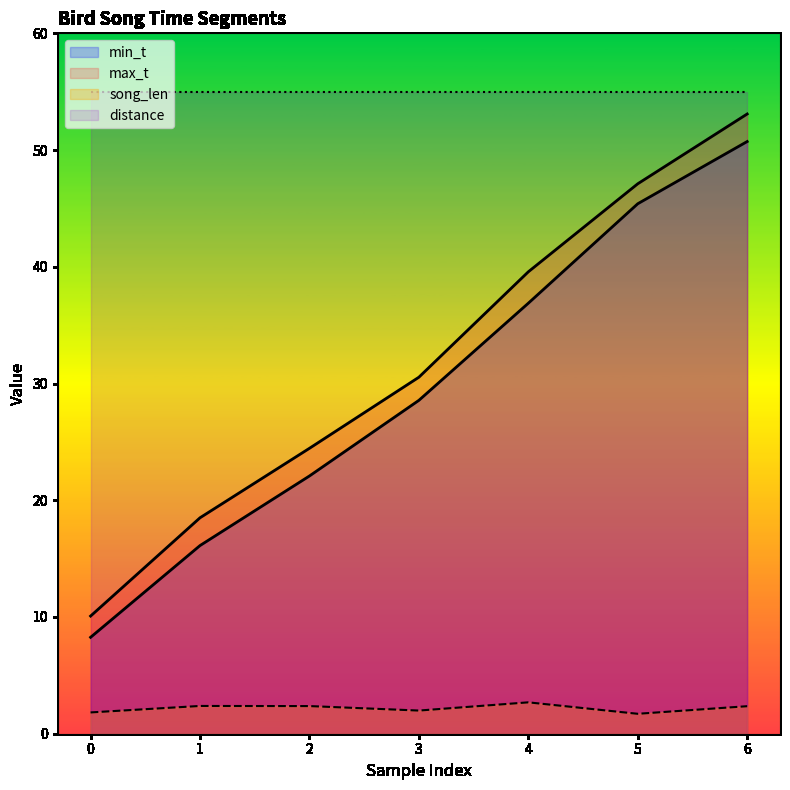

Which series changed the most between 1 and 4?

max_t